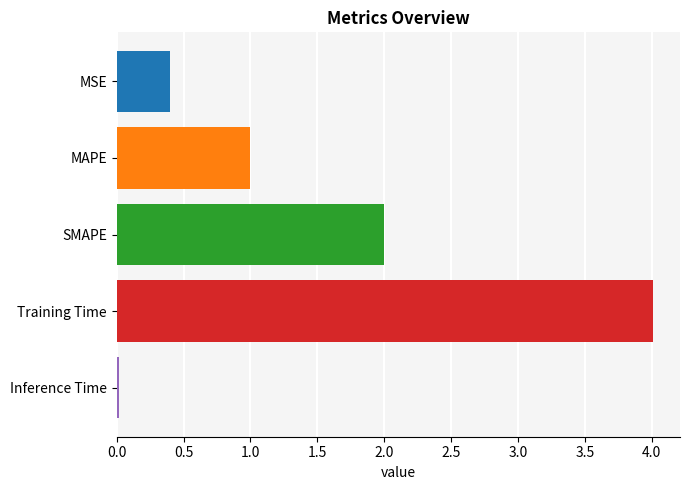

What is the label of the 2nd bar from the bottom?

Training Time